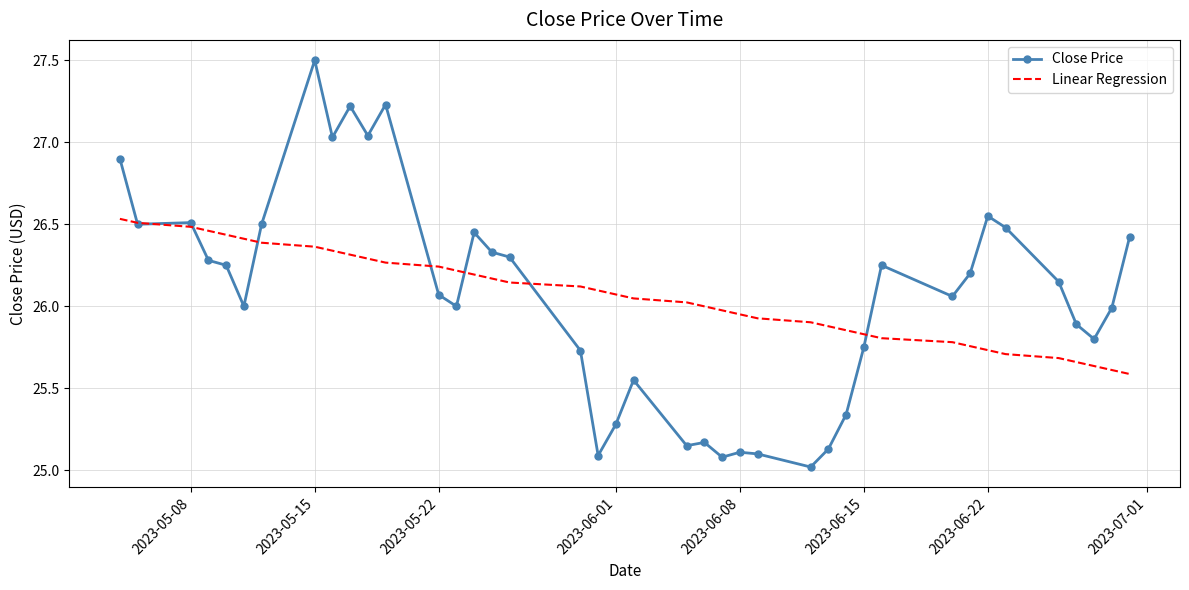

Which series has the widest spread of values?

Close Price